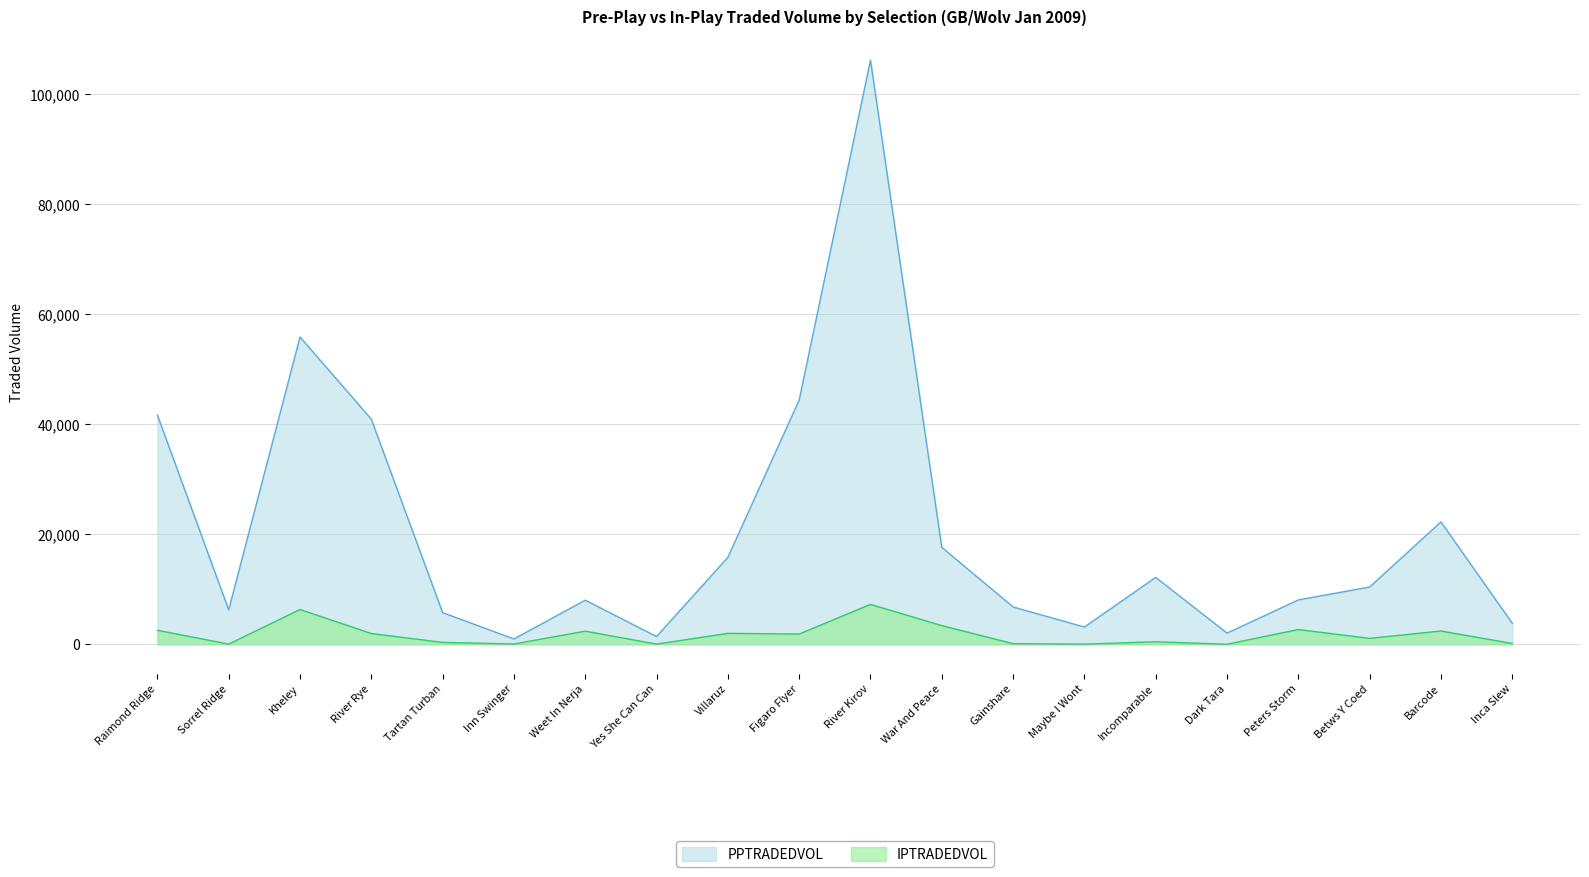

Reading right to left, what are all the values shown in this chart?

PPTRADEDVOL: Inca Slew=3828.2	Barcode=22261.7	Betws Y Coed=10417.2	Peters Storm=8069.2	Dark Tara=2034.9	Incomparable=12169.1	Maybe I Wont=3140.0	Gainshare=6788.8	War And Peace=17633.7	River Kirov=106212.0	Figaro Flyer=44416.1	Villaruz=15811.3	Yes She Can Can=1414.3	Weet In Nerja=8025.1	Inn Swinger=970.2	Tartan Turban=5760.4	River Rye=40935.0	Kheley=55890.0	Sorrel Ridge=6264.4	Raimond Ridge=41685.8
IPTRADEDVOL: Inca Slew=152.6	Barcode=2416.6	Betws Y Coed=1079.9	Peters Storm=2686.0	Dark Tara=13.1	Incomparable=461.7	Maybe I Wont=34.1	Gainshare=113.9	War And Peace=3402.2	River Kirov=7261.6	Figaro Flyer=1864.2	Villaruz=1990.2	Yes She Can Can=39.3	Weet In Nerja=2390.9	Inn Swinger=59.4	Tartan Turban=348.4	River Rye=1966.0	Kheley=6325.2	Sorrel Ridge=38.1	Raimond Ridge=2547.2